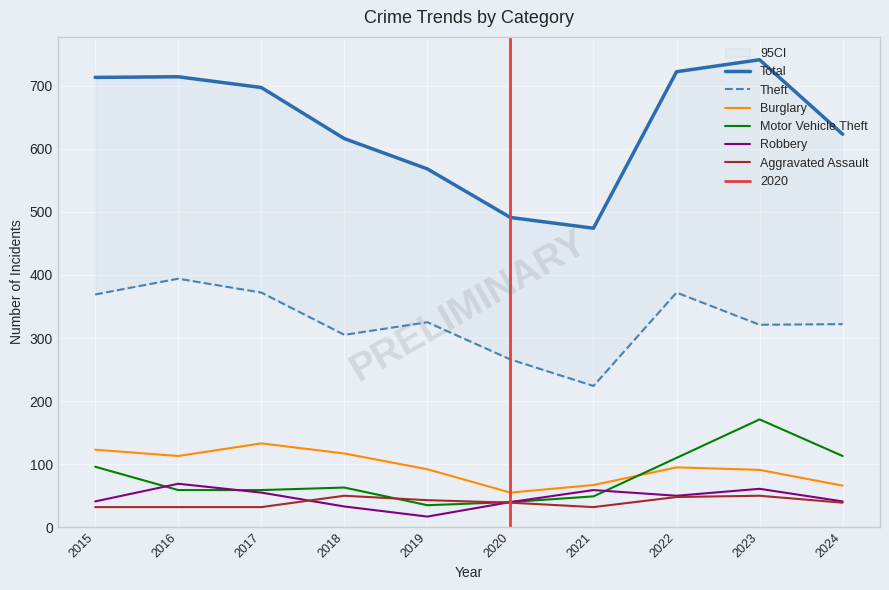

In Motor Vehicle Theft, how many points are higher than both neighbors (excluding endpoints)?

2